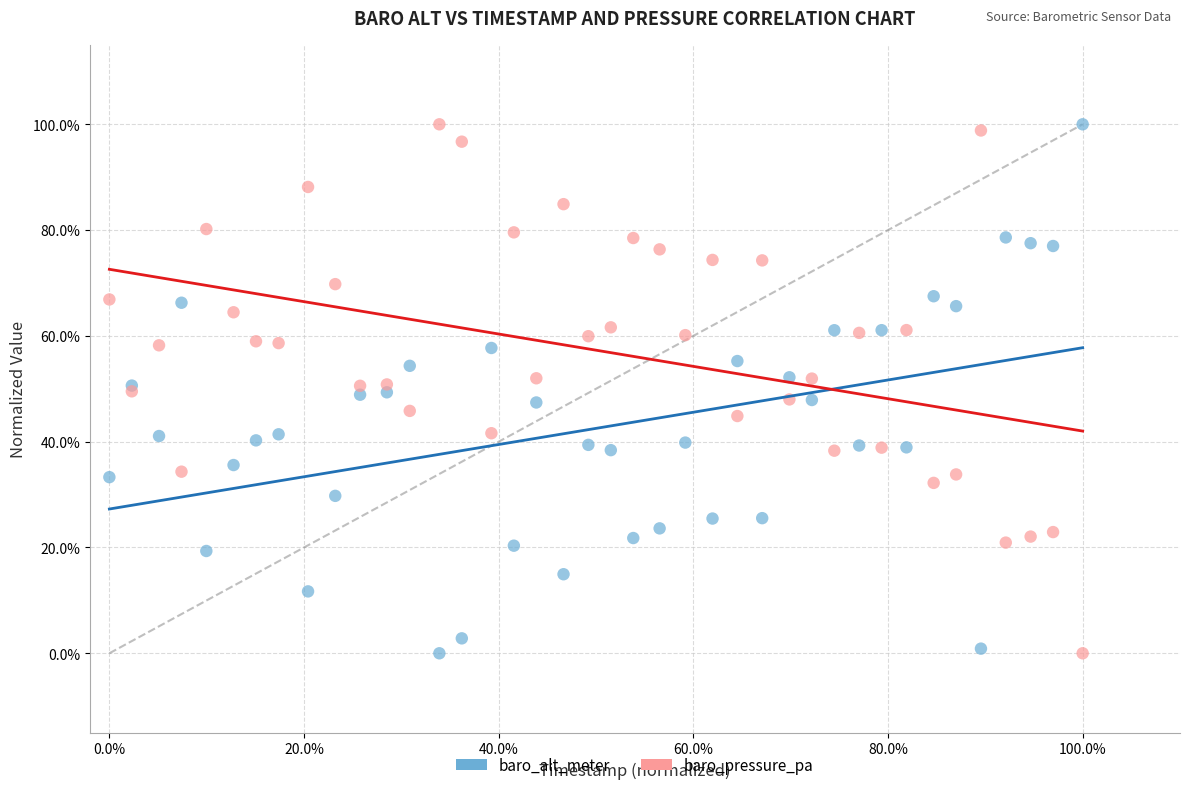

What are all the series names shown in the legend?

baro_alt_meter, baro_pressure_pa